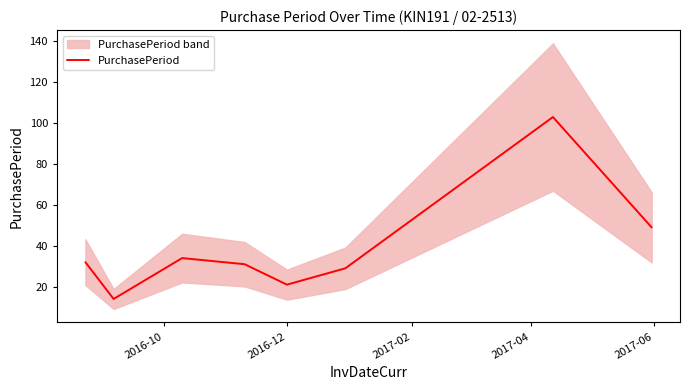

What is the minimum value for PurchasePeriod?

14